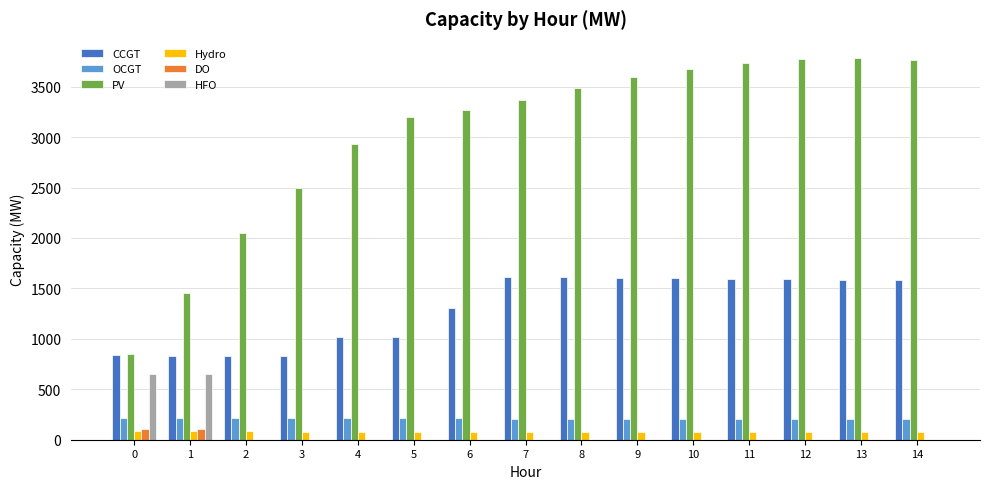

Which series changed the most between 7 and 10?

PV